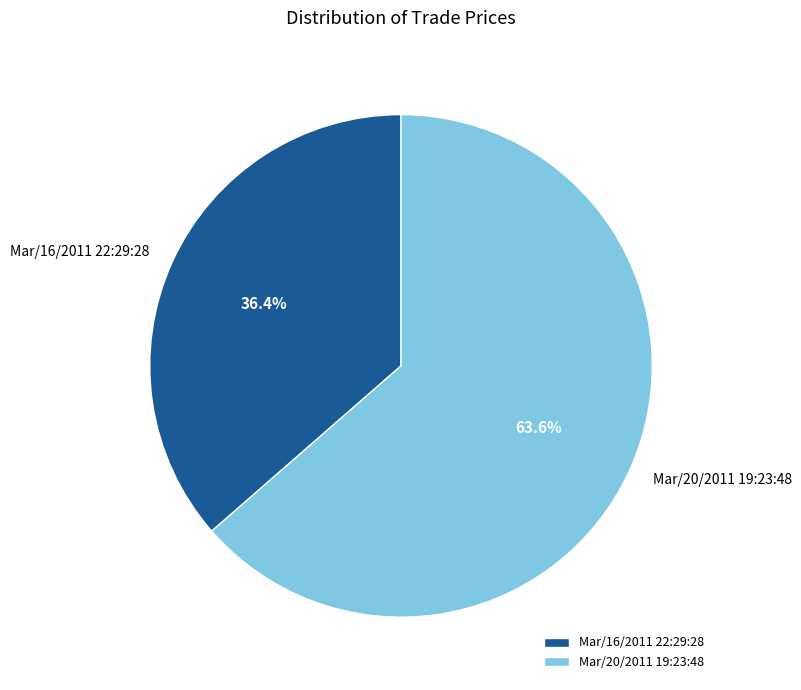

The Mar/20/2011 19:23:48 slice represents 64% of the pie. True or false?

True